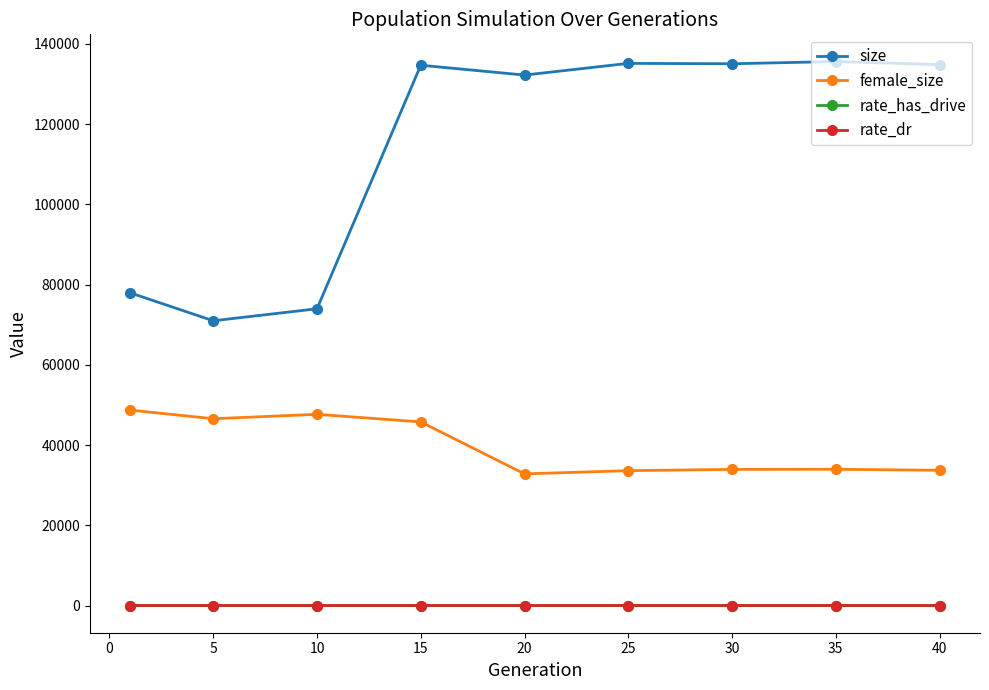

Which series has the largest total across all categories?

size